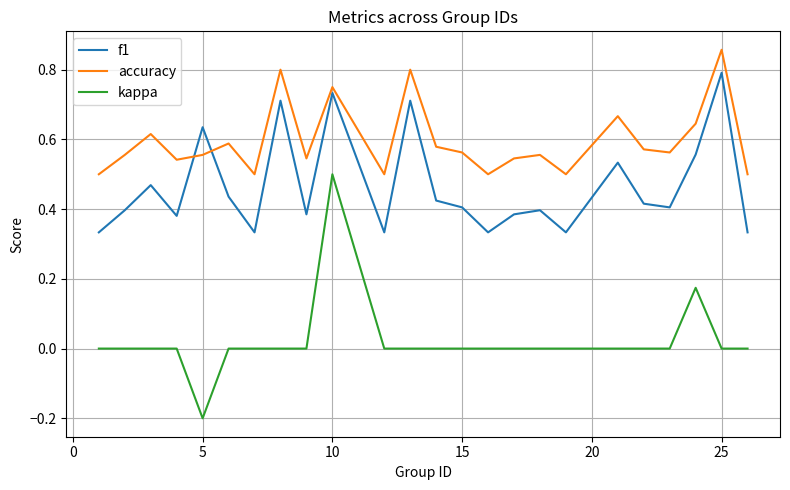

Which series has the largest total across all categories?

accuracy